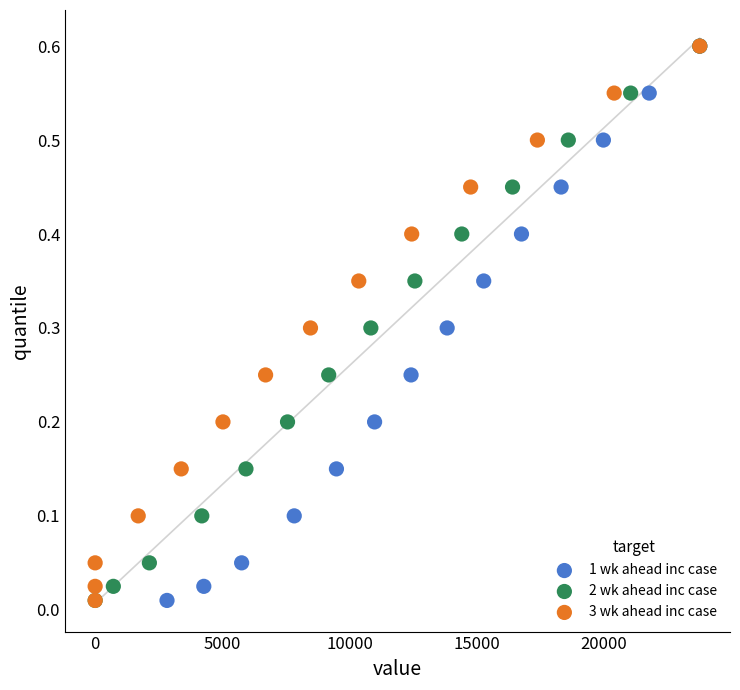

What are all the series names shown in the legend?

1 wk ahead inc case, 2 wk ahead inc case, 3 wk ahead inc case